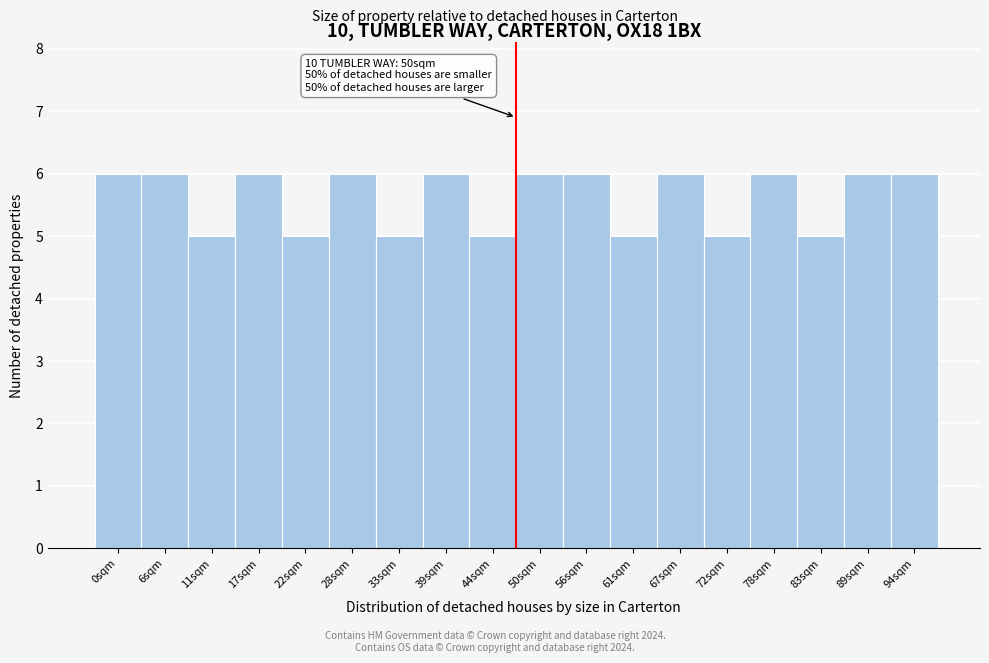

Reading right to left, transcribe all the data shown in this chart.

94sqm=6	89sqm=6	83sqm=5	78sqm=6	72sqm=5	67sqm=6	61sqm=5	56sqm=6	50sqm=6	44sqm=5	39sqm=6	33sqm=5	28sqm=6	22sqm=5	17sqm=6	11sqm=5	6sqm=6	0sqm=6